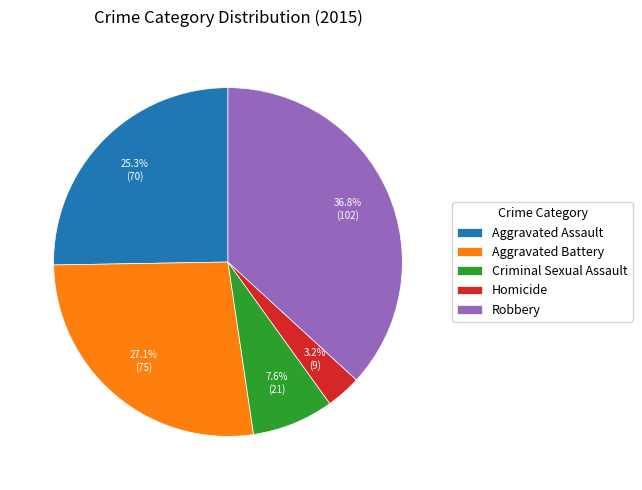

What percentage is NOT represented by Aggravated Battery?

72.9%